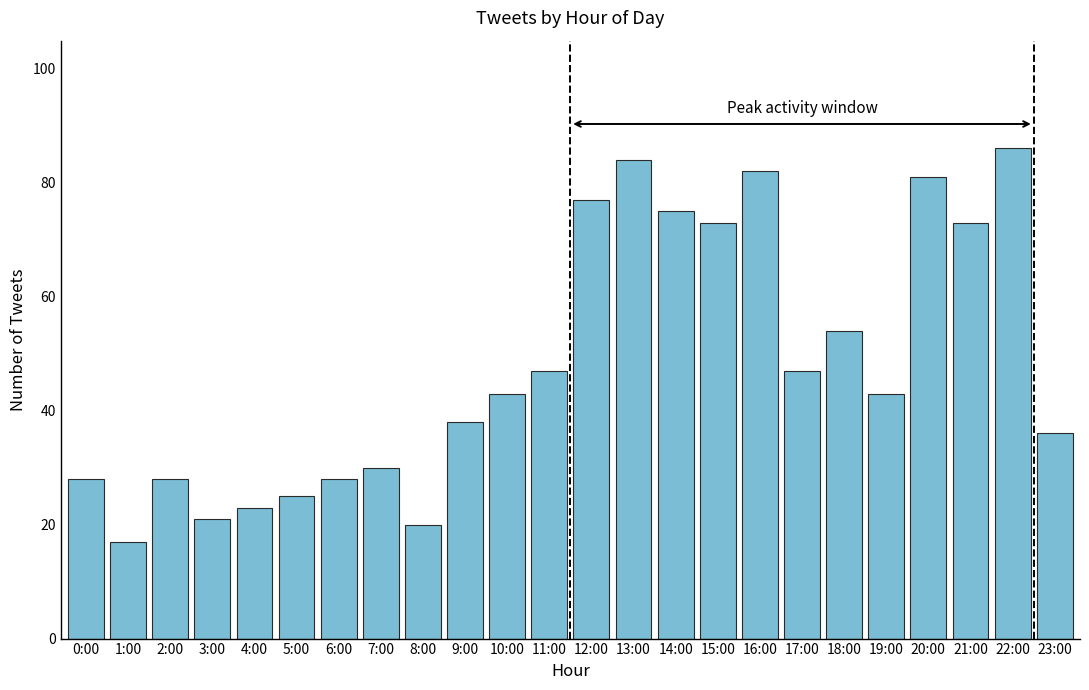

How many data points does each series have?

24